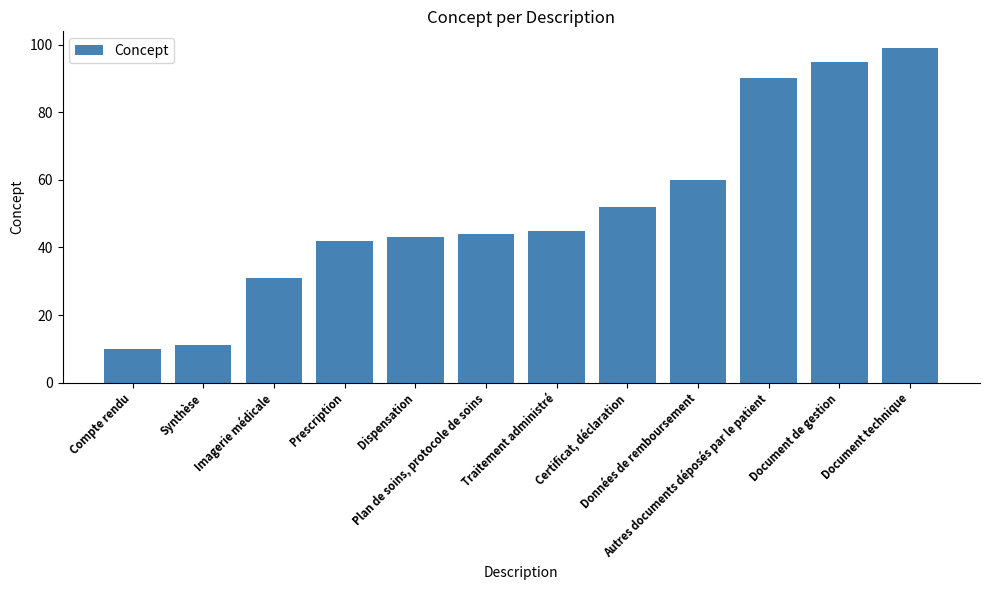

How many bars are there in total?

12